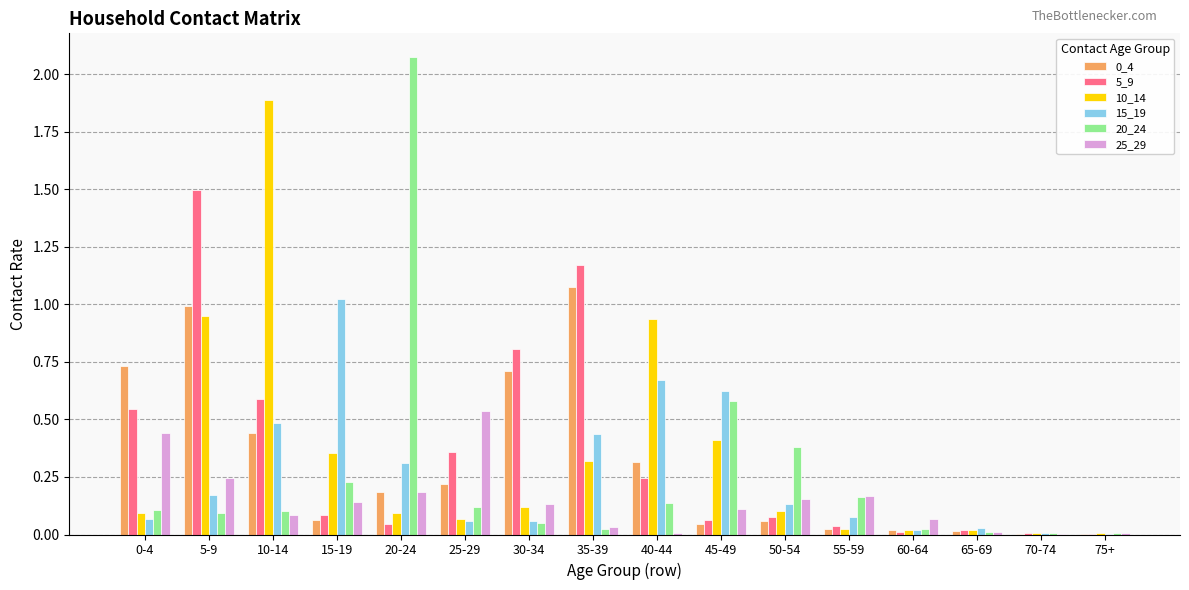

What is the highest value of the 10_14 series?

1.9